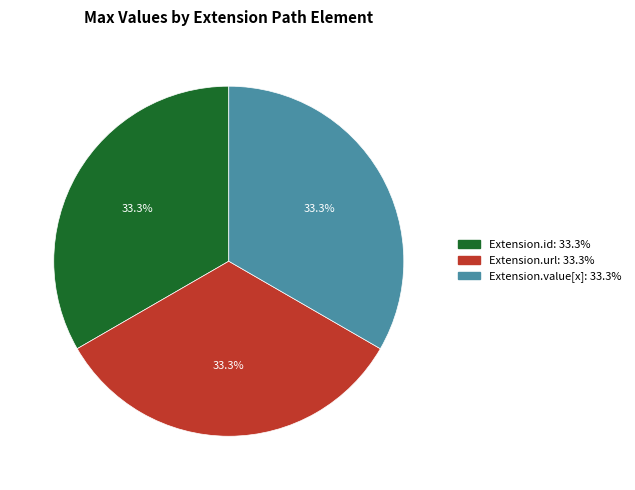

Is there a majority slice in this chart?

No